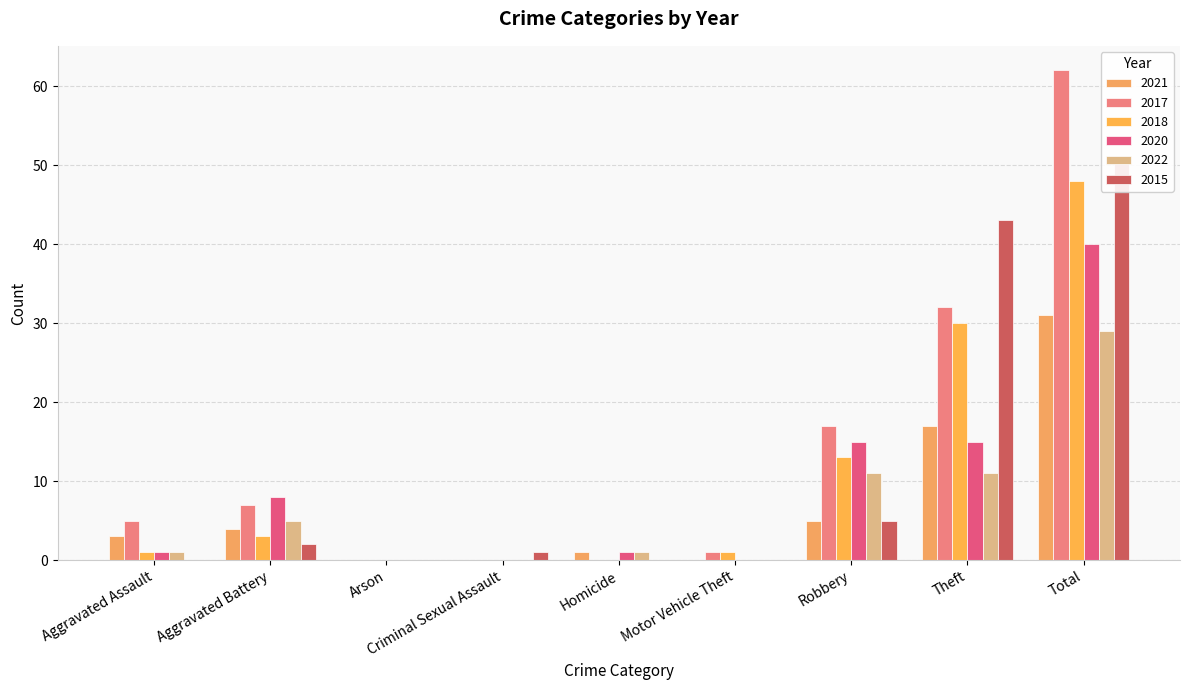

What is the total value across all series at Aggravated Assault?

11